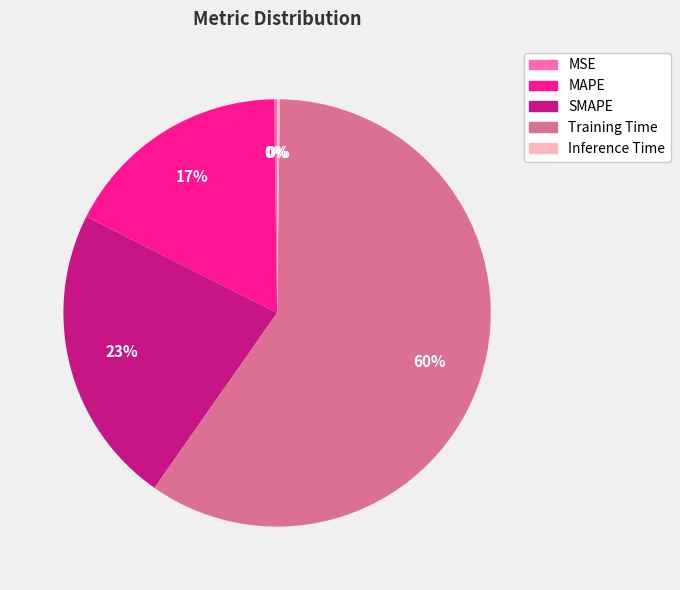

Which category has the biggest portion of the pie?

Training Time